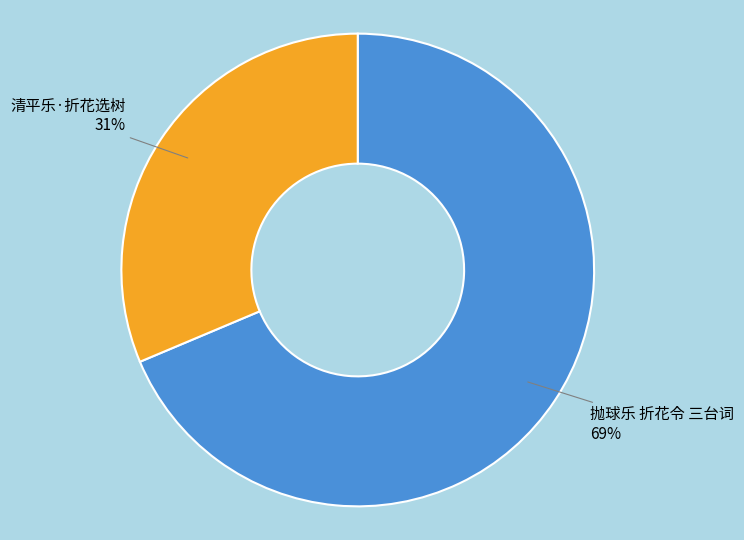

Which slice is the largest?

抛球乐 折花令 三台词